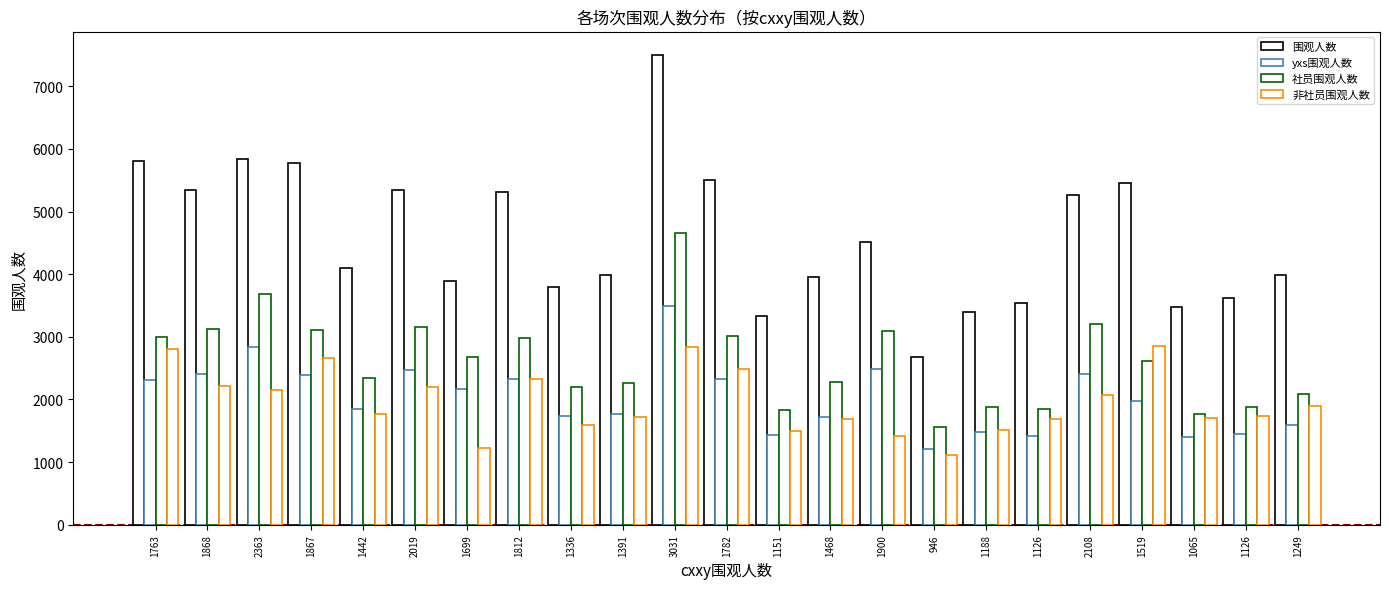

How many distinct data groups are displayed?

4